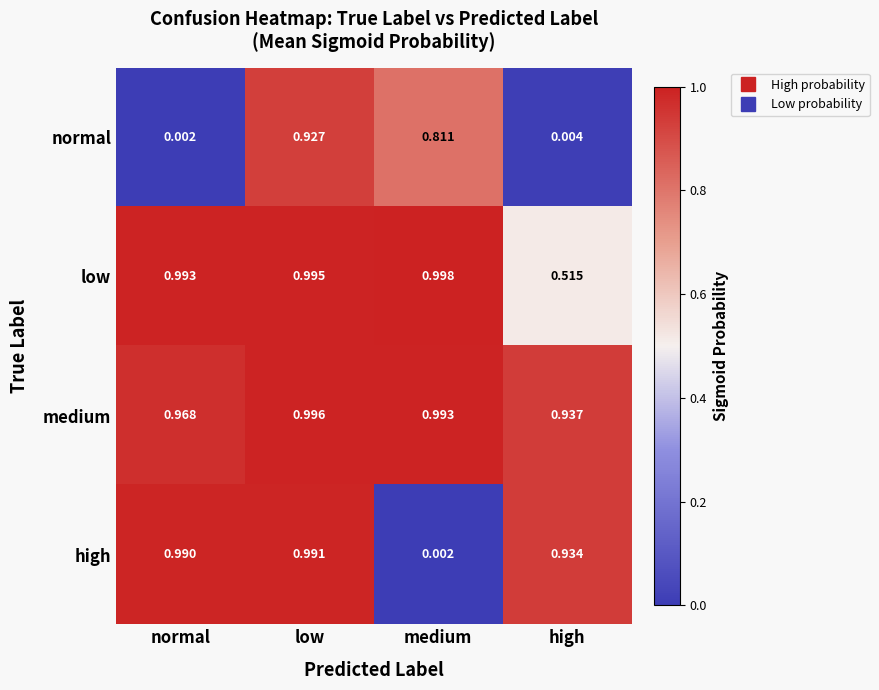

At which category is the sum across all series the highest?

low